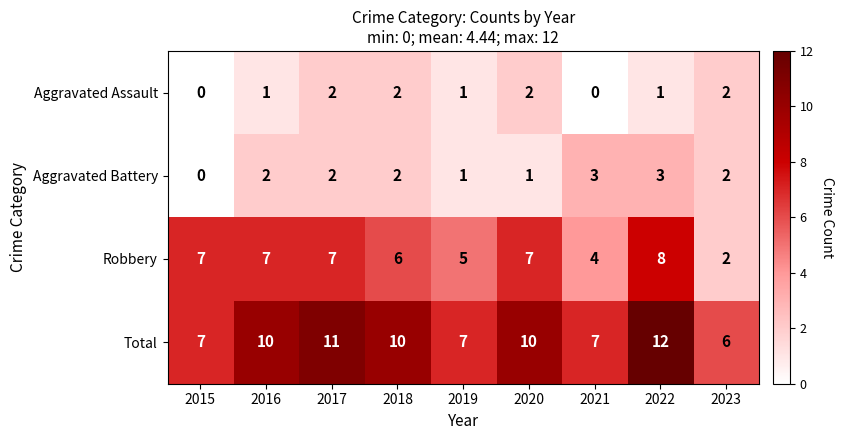

Is it true that Aggravated Assault equals -1 at 2021?

False